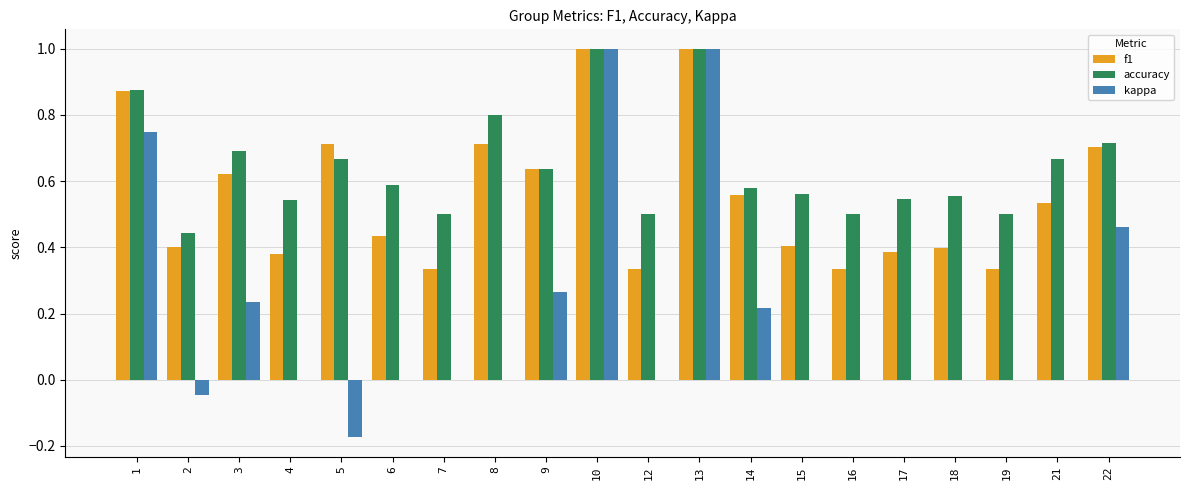

What are all the series names shown in the legend?

f1, accuracy, kappa